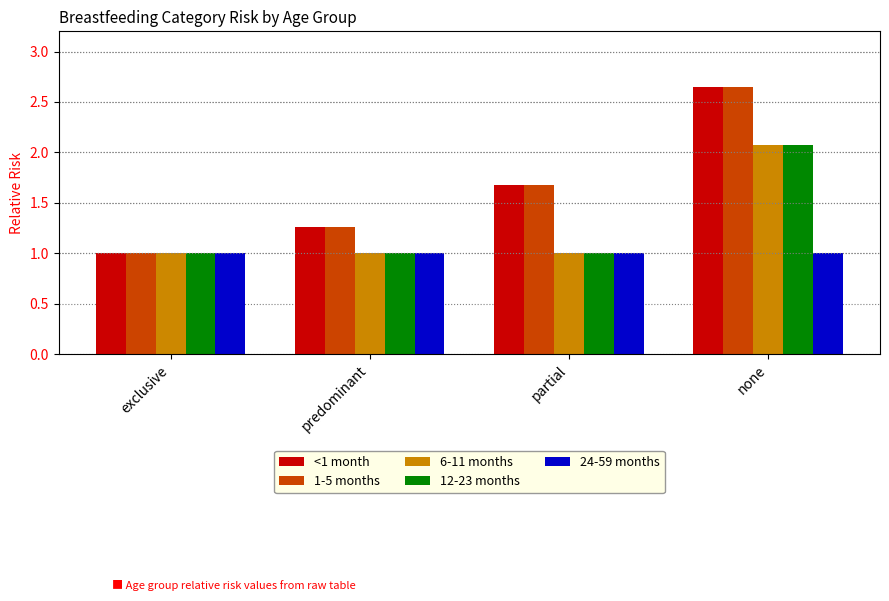

List the labels in order of <1 month value, smallest first.

exclusive, predominant, partial, none